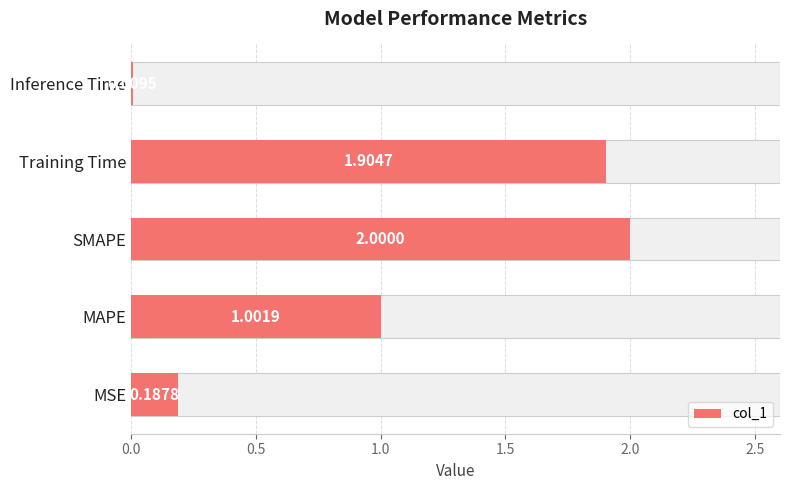

The chart shows a value of 1.9 at Training Time. True or false?

True